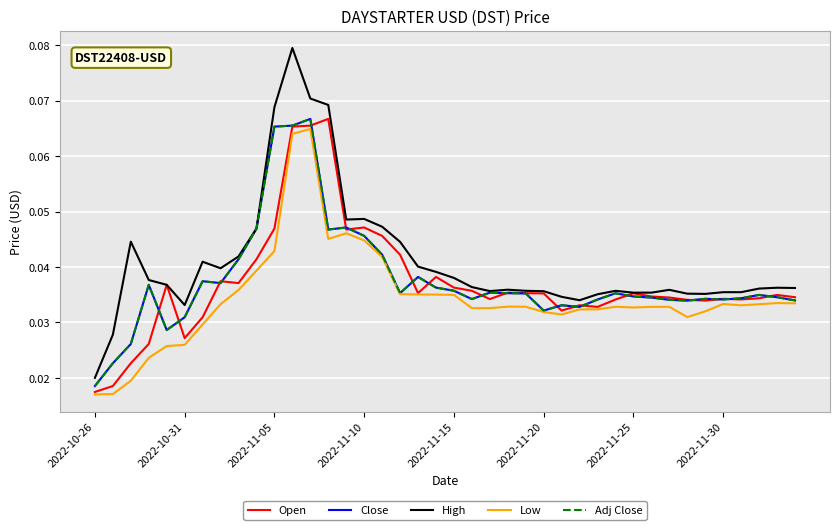

What is the label of the 5th point from the left?

2022-11-15